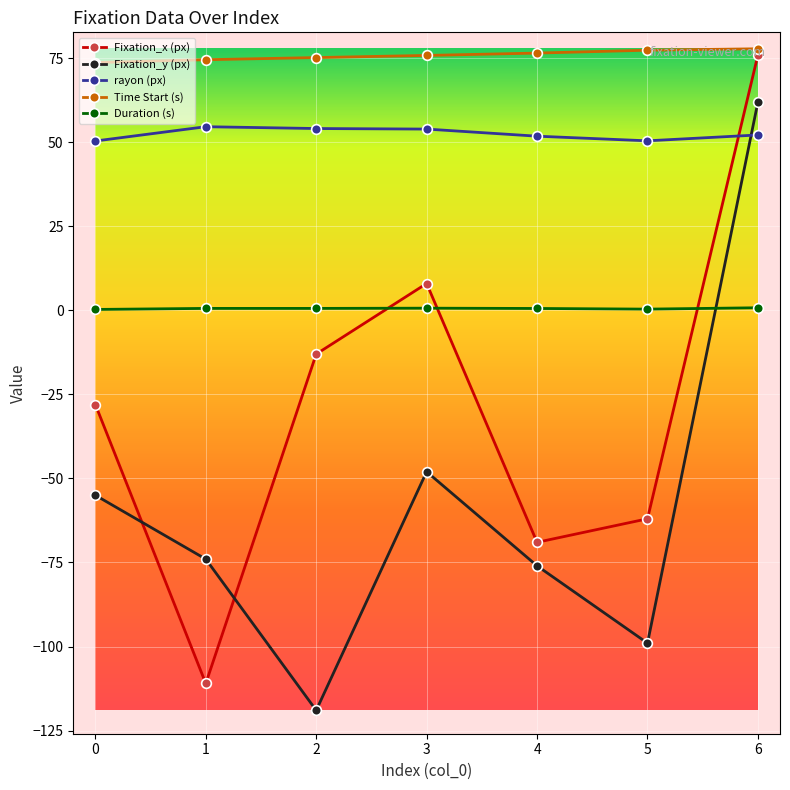

At 6, list the series in order from smallest to largest.

Duration (s), rayon (px), Fixation_y (px), Fixation_x (px), Time Start (s)